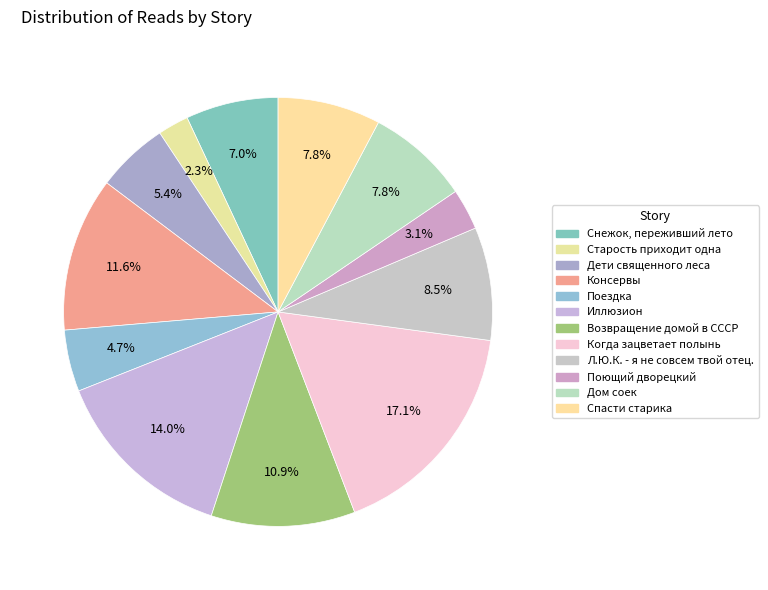

Rank the categories by value from highest to lowest.

Когда зацветает полынь, Иллюзион, Консервы, Возвращение домой в СССР, Л.Ю.К. - я не совсем твой отец., Дом соек, Спасти старика, Снежок, переживший лето, Дети священного леса, Поездка, Поющий дворецкий, Старость приходит одна